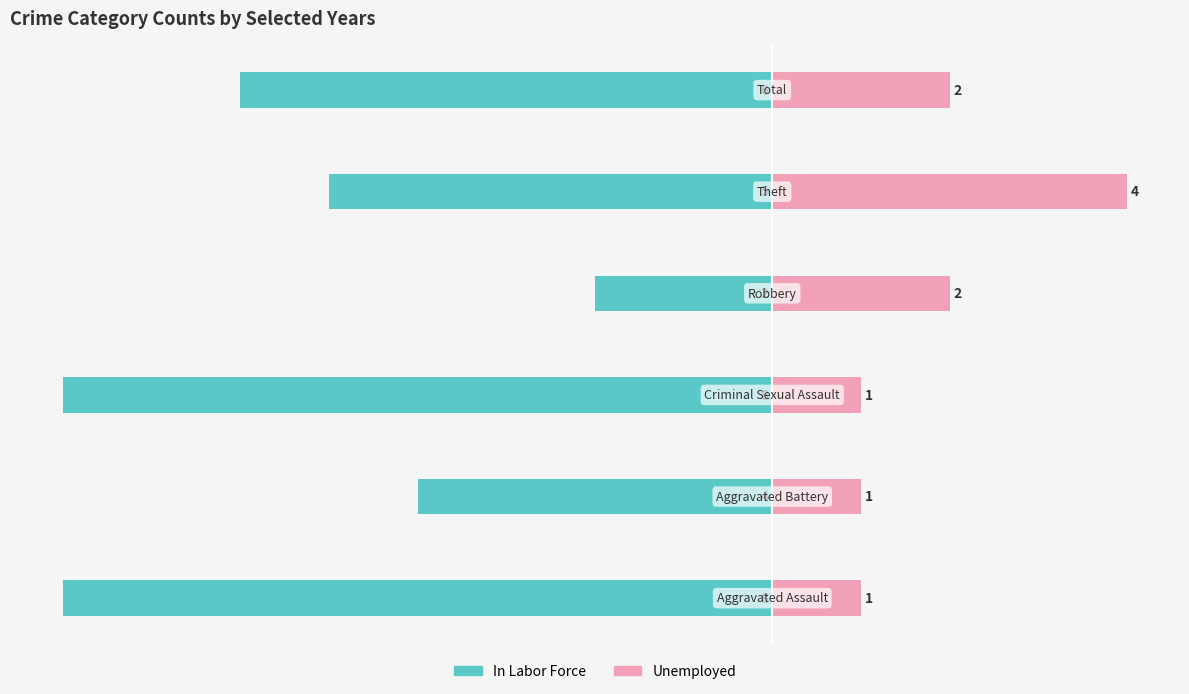

True or false: In Labor Force has a value of -39.4 at 3.

False